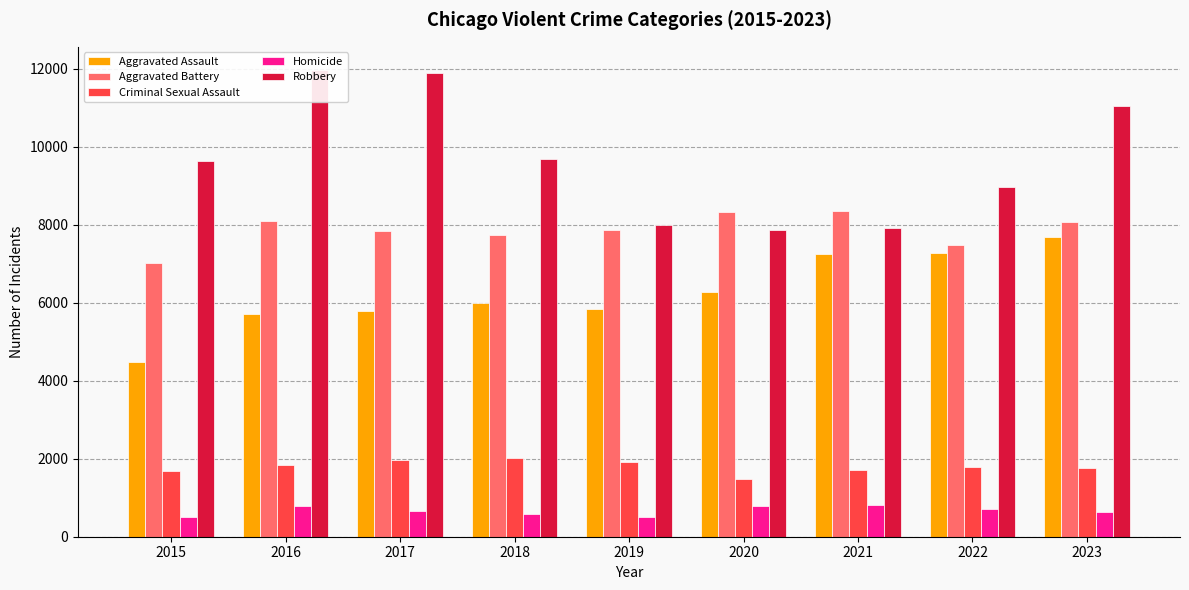

Rank the series by their maximum value, from lowest to highest.

Homicide, Criminal Sexual Assault, Aggravated Assault, Aggravated Battery, Robbery